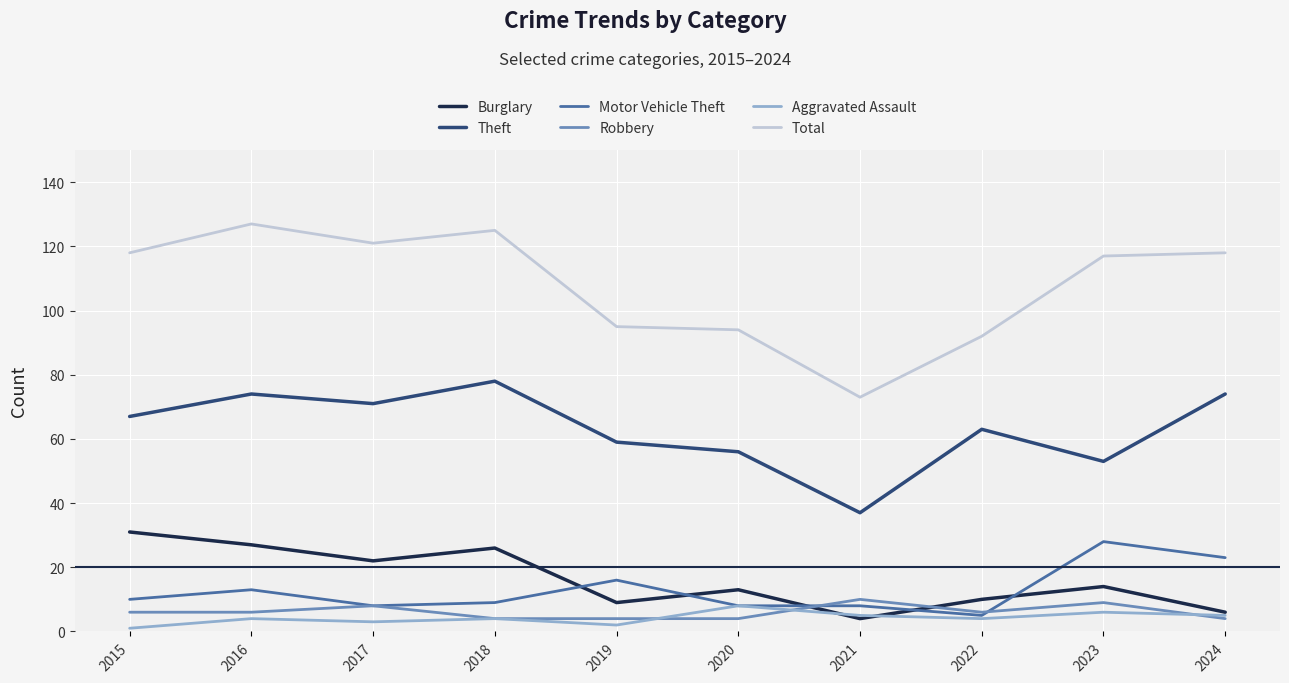

Is the value of Theft at 2022 greater than the value of Motor Vehicle Theft at 2023?

Yes